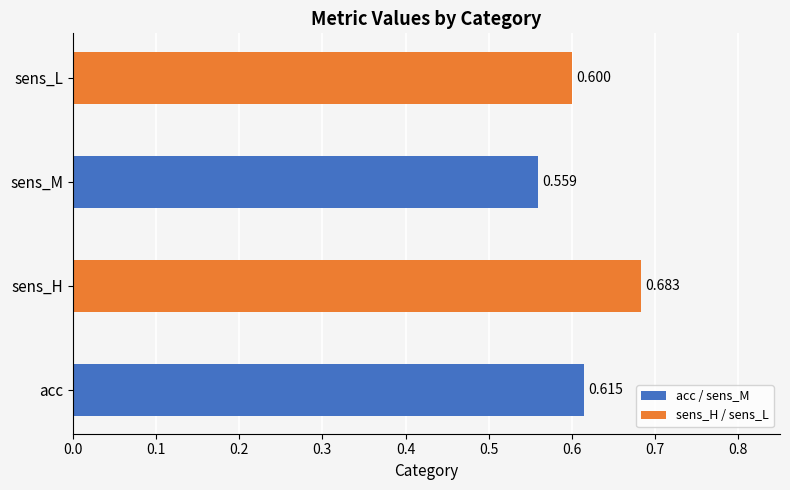

List the labels in order of value, smallest first.

sens_M, sens_L, acc, sens_H